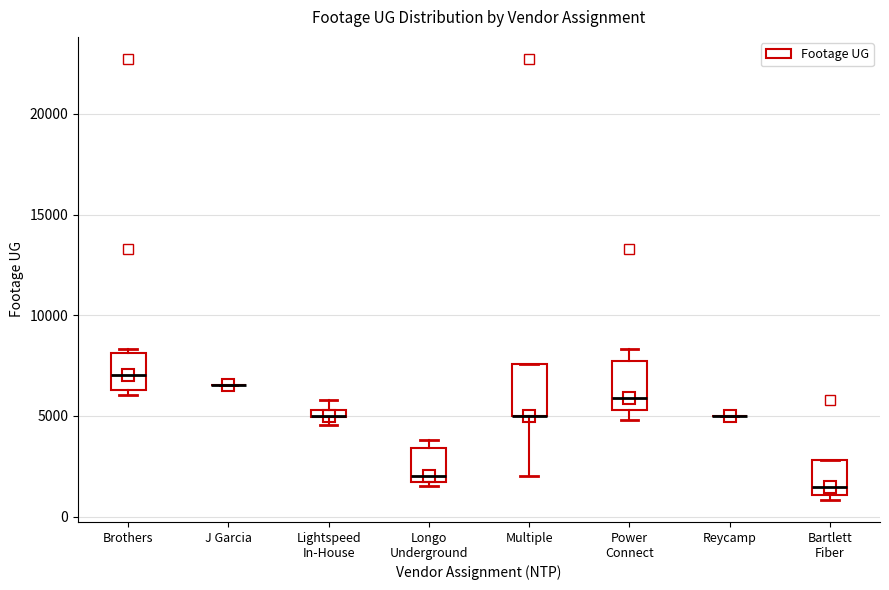

Where is the lower edge of the box for Lightspeed In-House on the y-axis? The values are not printed on the chart, so give them approximately, as read against the axis.

5000